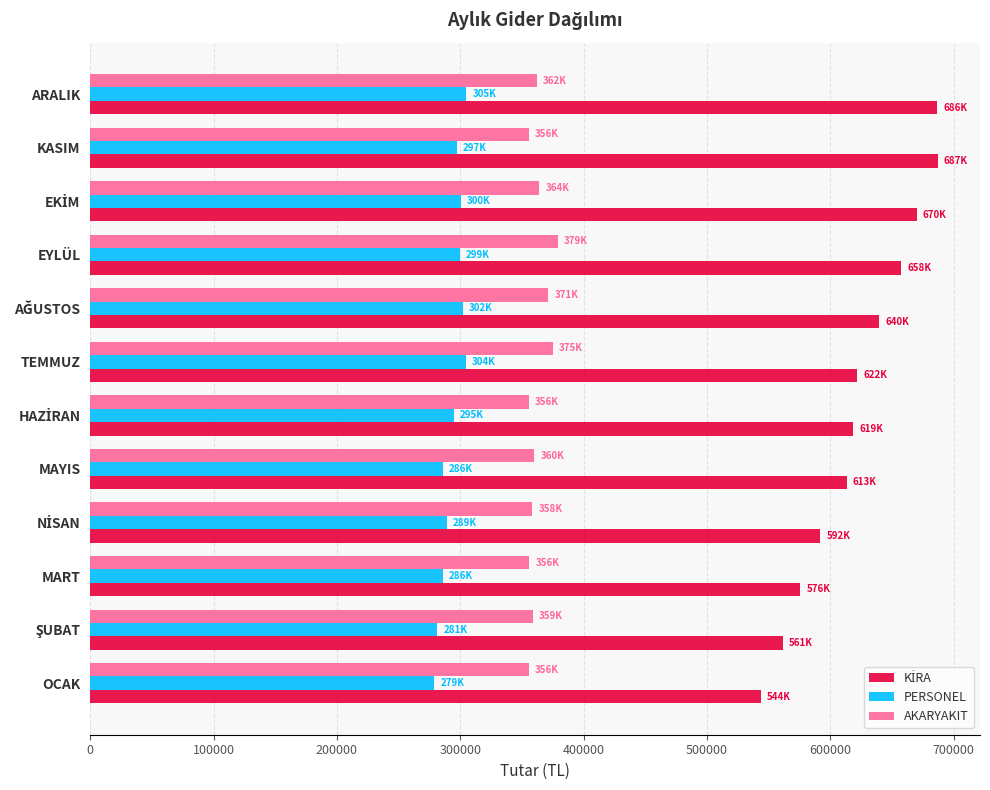

What is the maximum value for PERSONEL?

304892